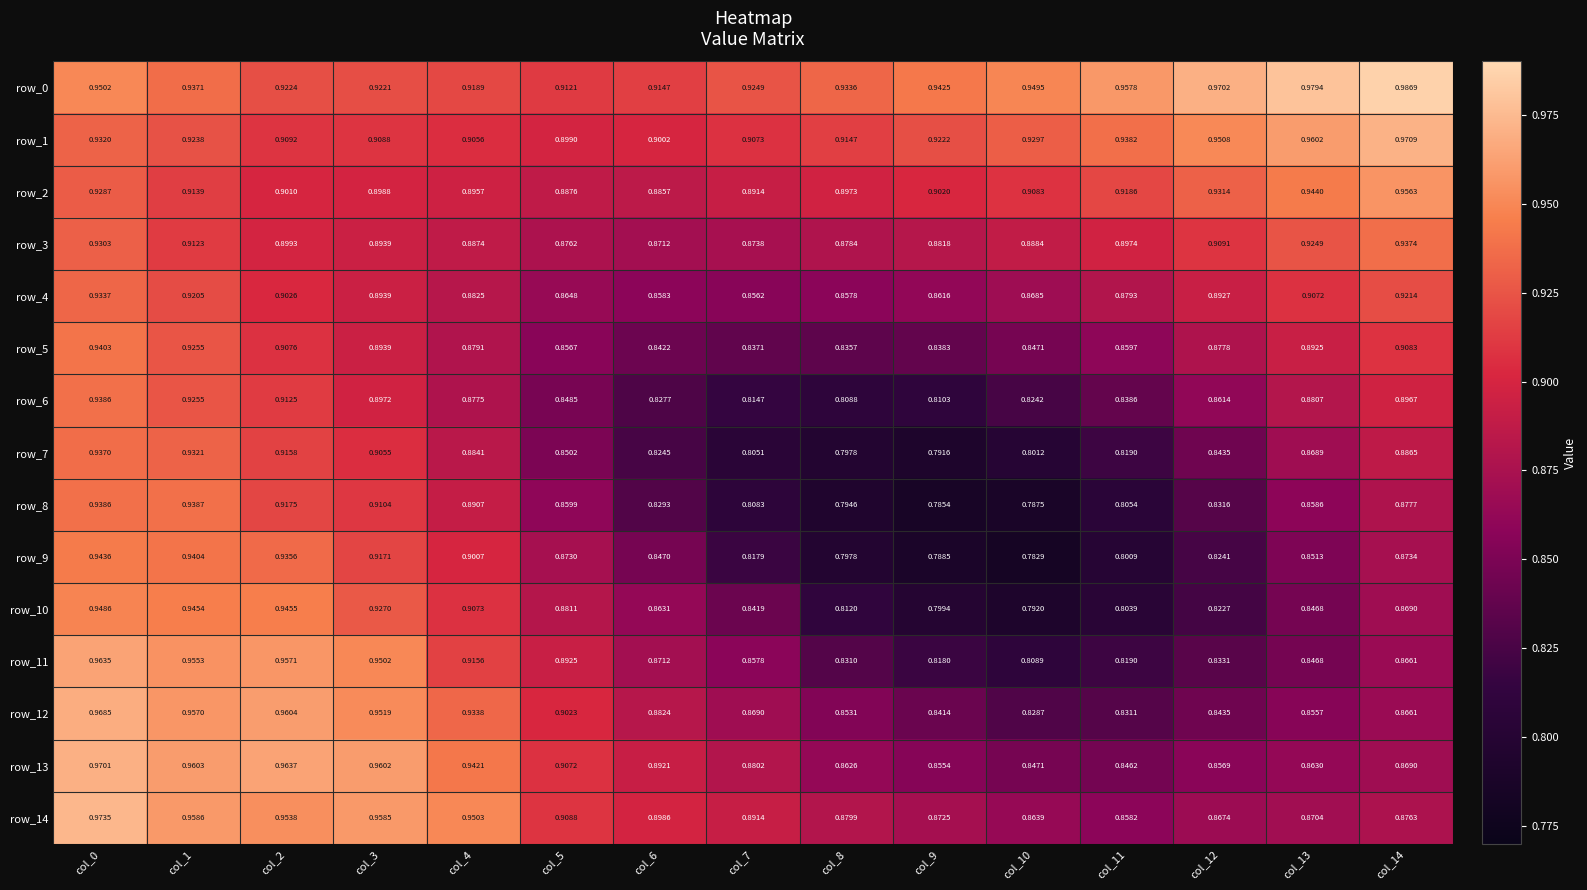

Is the value of row_3 at col_5 greater than the value of row_2 at col_10?

No